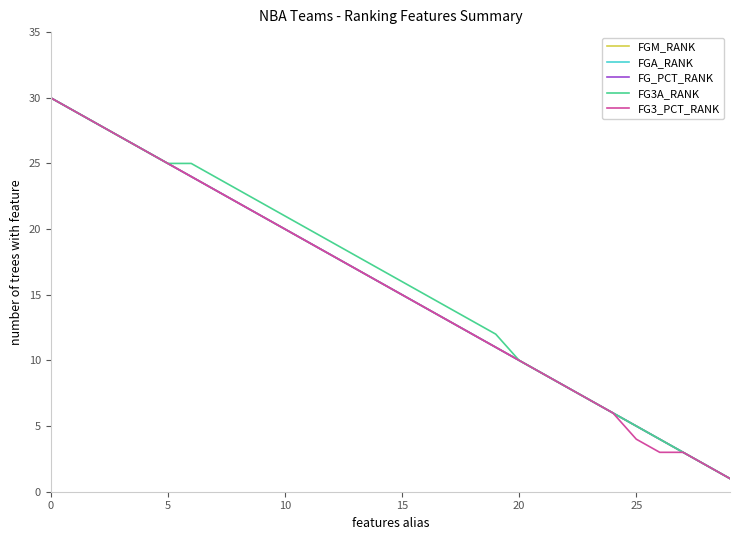

Which series has the largest total across all categories?

FG3A_RANK